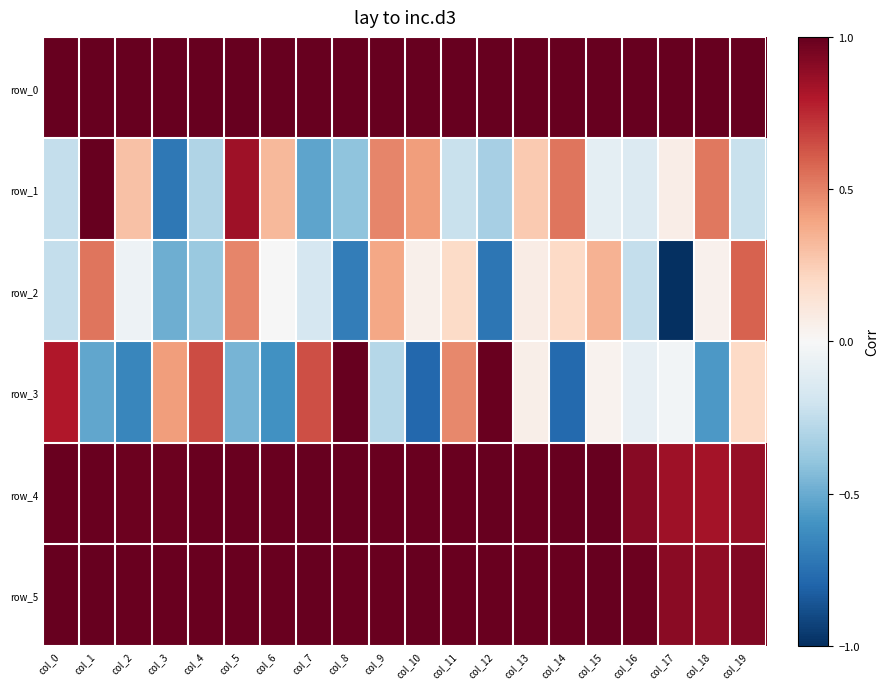

What is the spread (max minus min) of values at col_12?

1.7